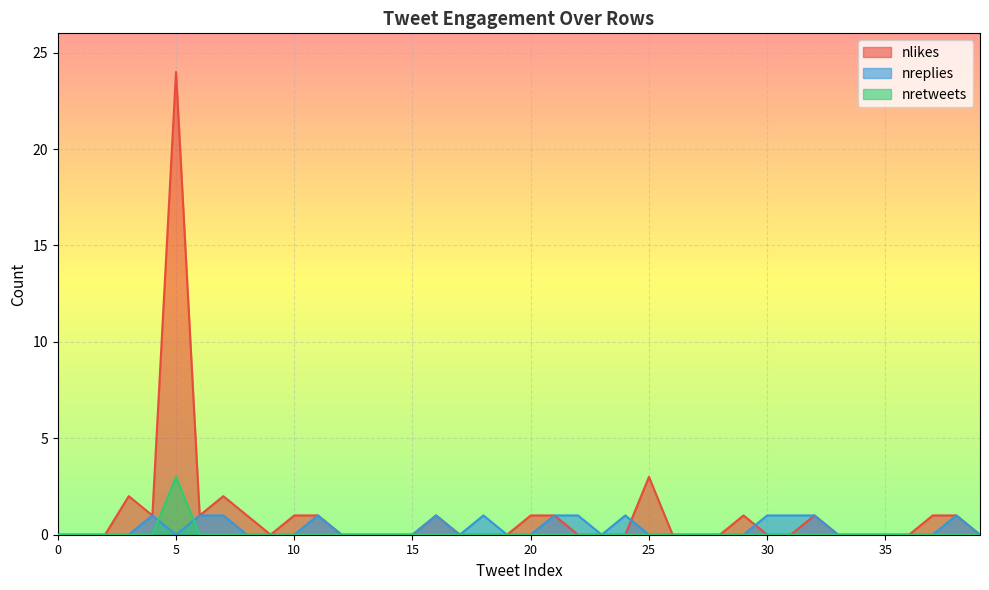

What is the total value across all series at 38?

2